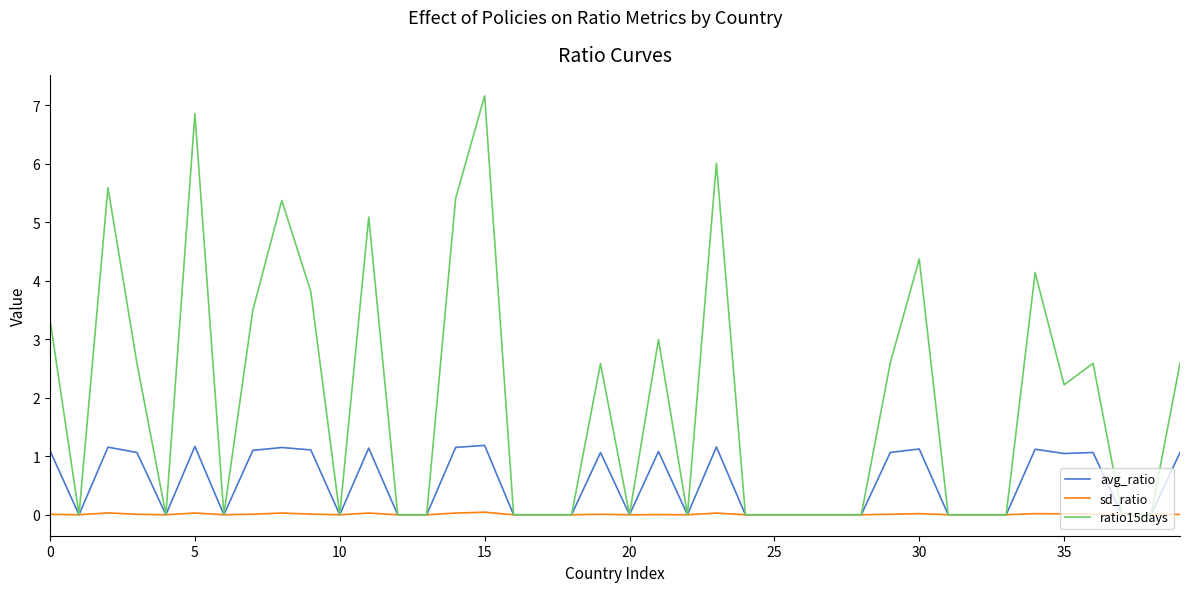

List the series in order of their overall mean, lowest first.

sd_ratio, avg_ratio, ratio15days